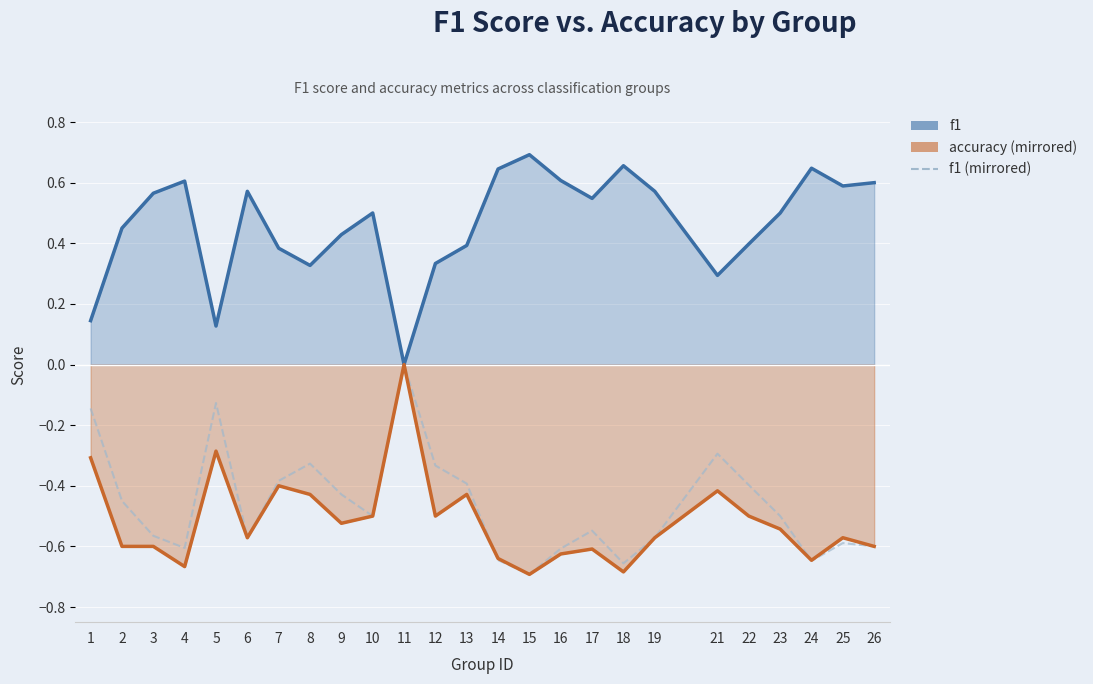

What value does the accuracy (mirrored) series have at 21?

-0.4